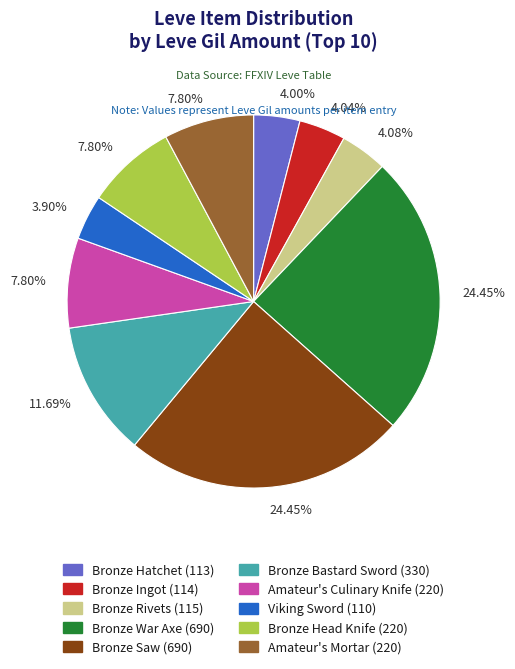

Does any single category account for the majority?

No